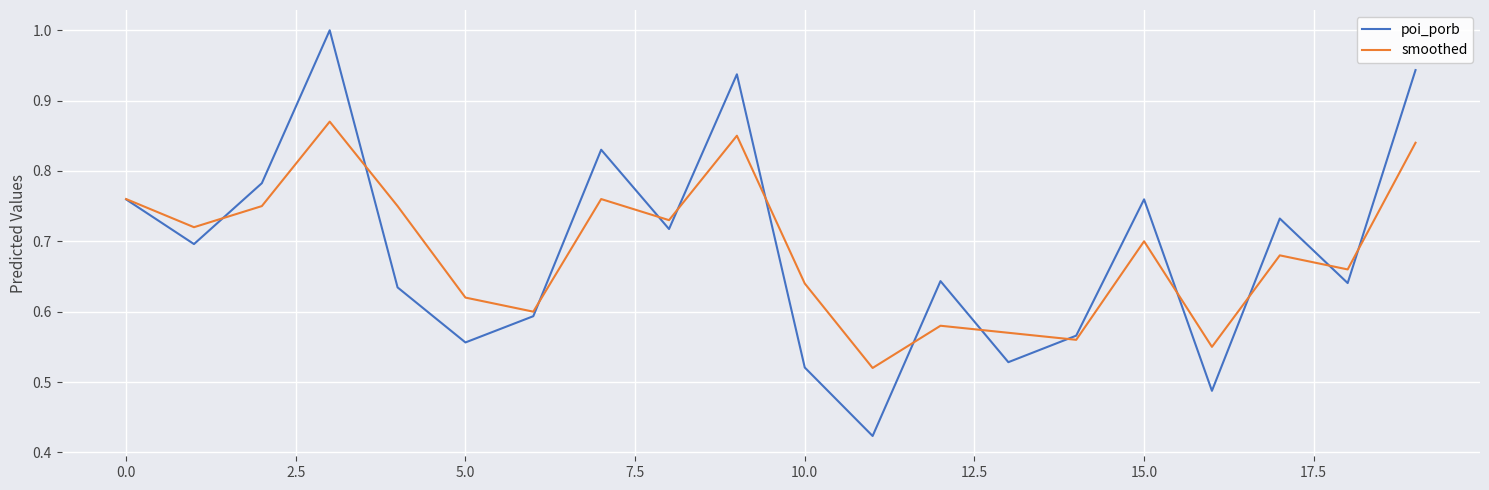

Which series has the largest range (max minus min)?

poi_porb